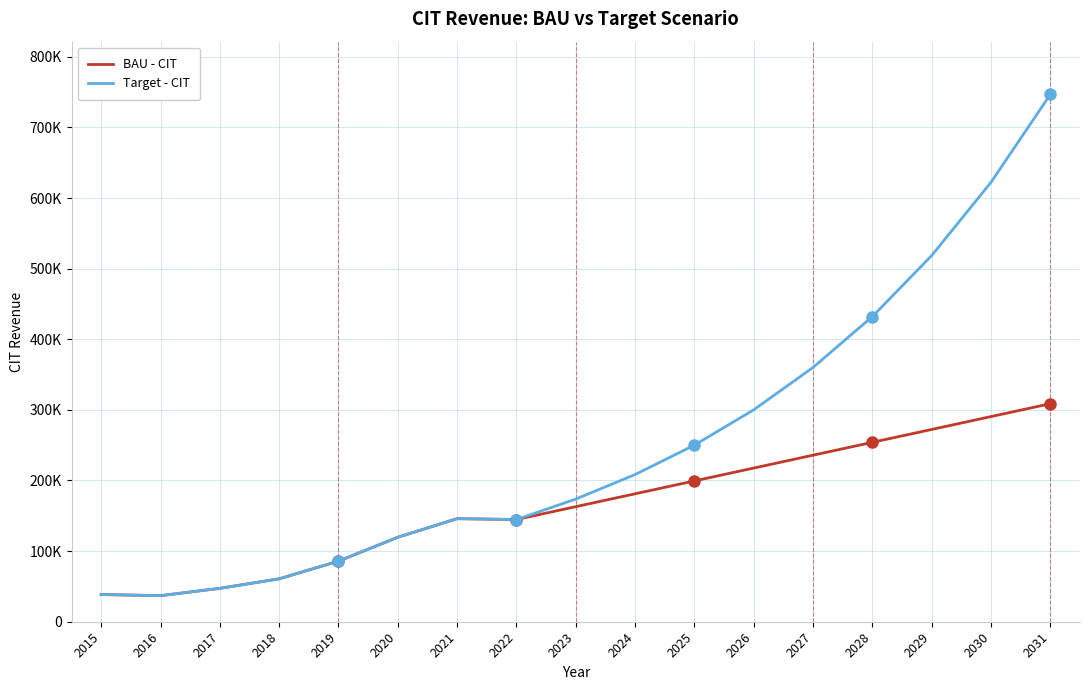

Does the chart have visible grid lines?

Yes